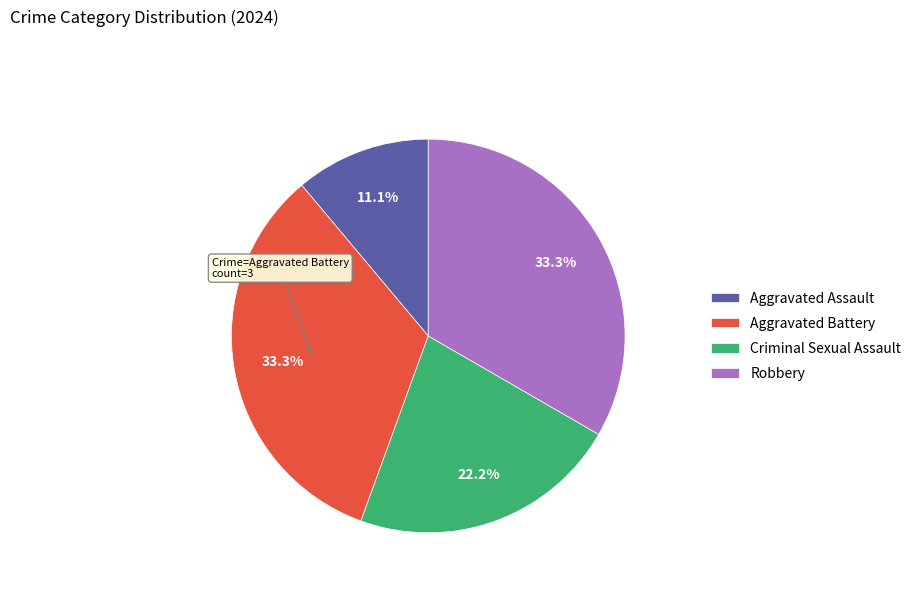

How many slices are in this pie chart?

4